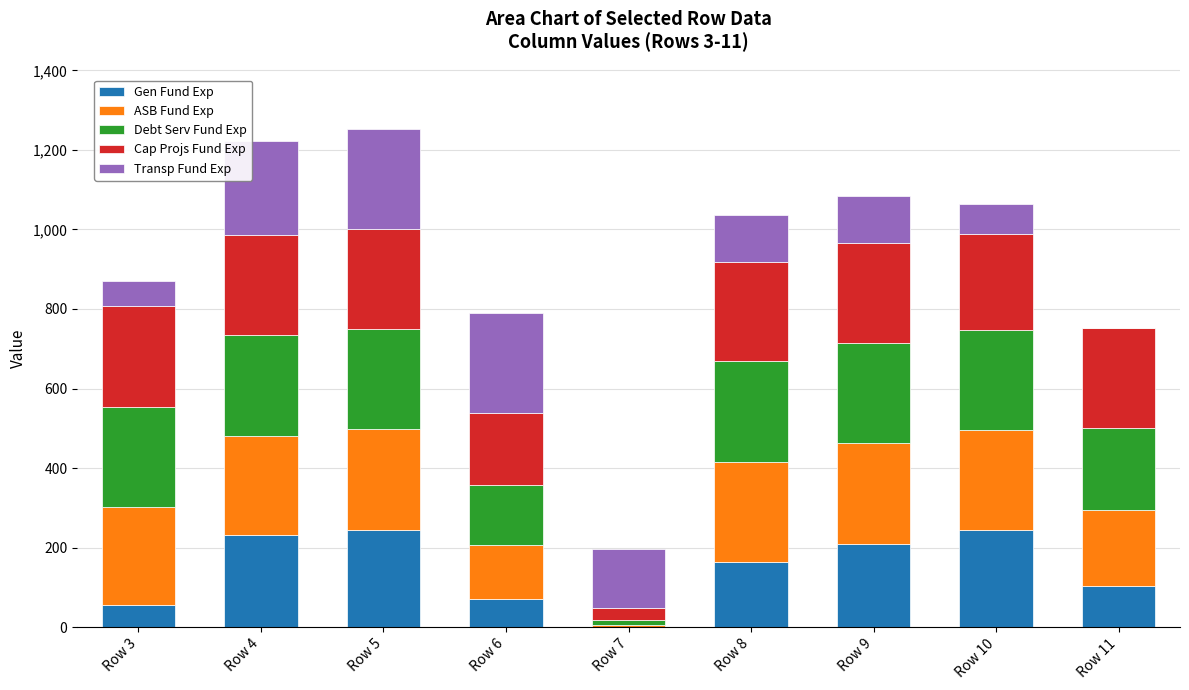

Does the chart contain stacked bars?

Yes